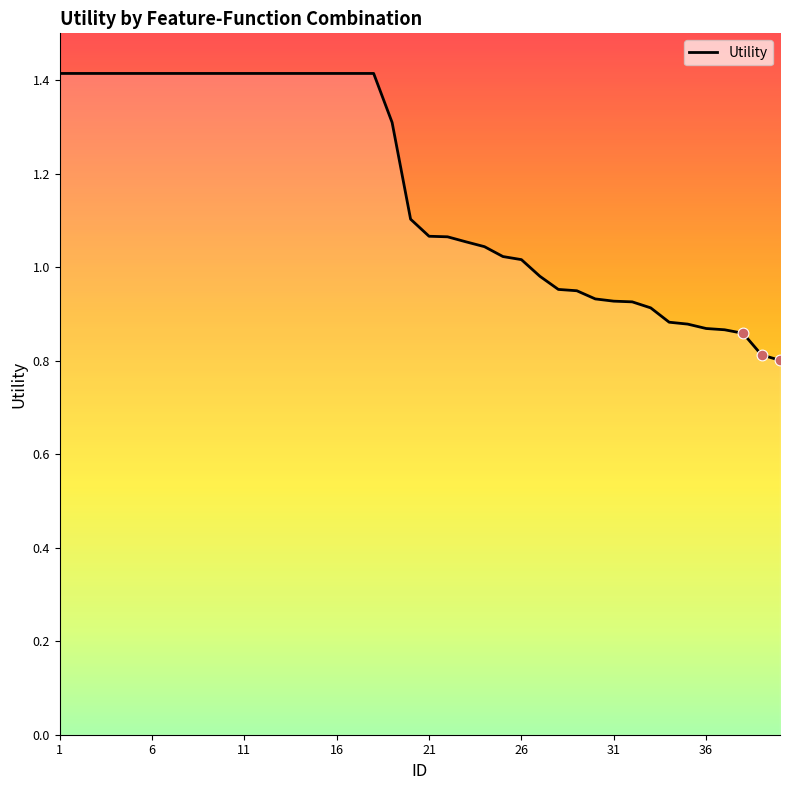

What is the maximum value shown in the chart?

1.4